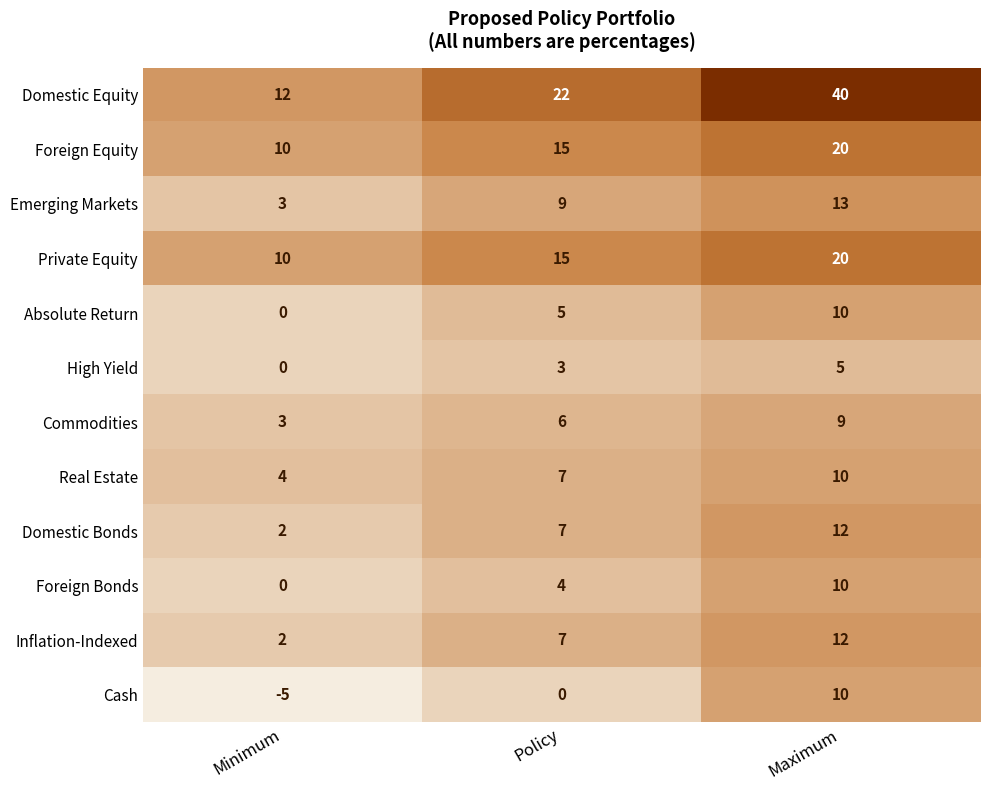

The Commodities series shows 3 at Minimum. True or false?

True